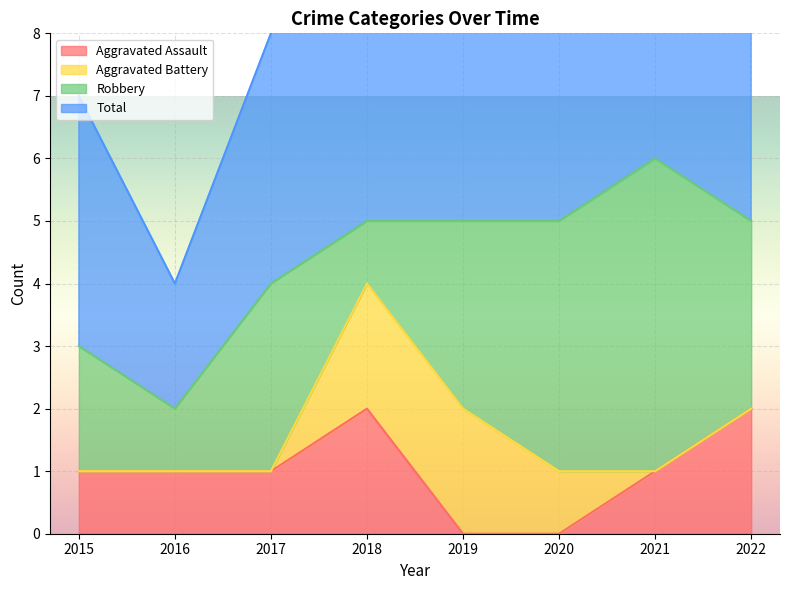

Where is the first local maximum for Total?

2021